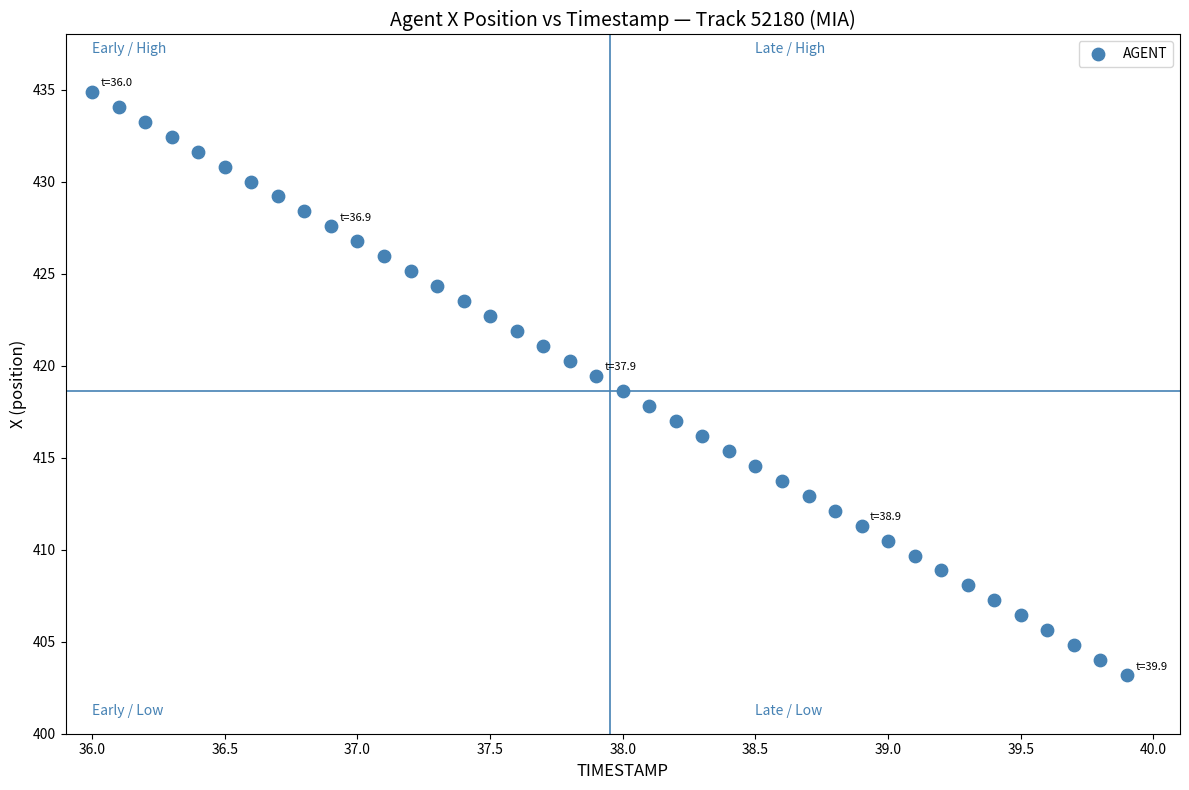

What is the range of Y values (max minus min)?

31.7